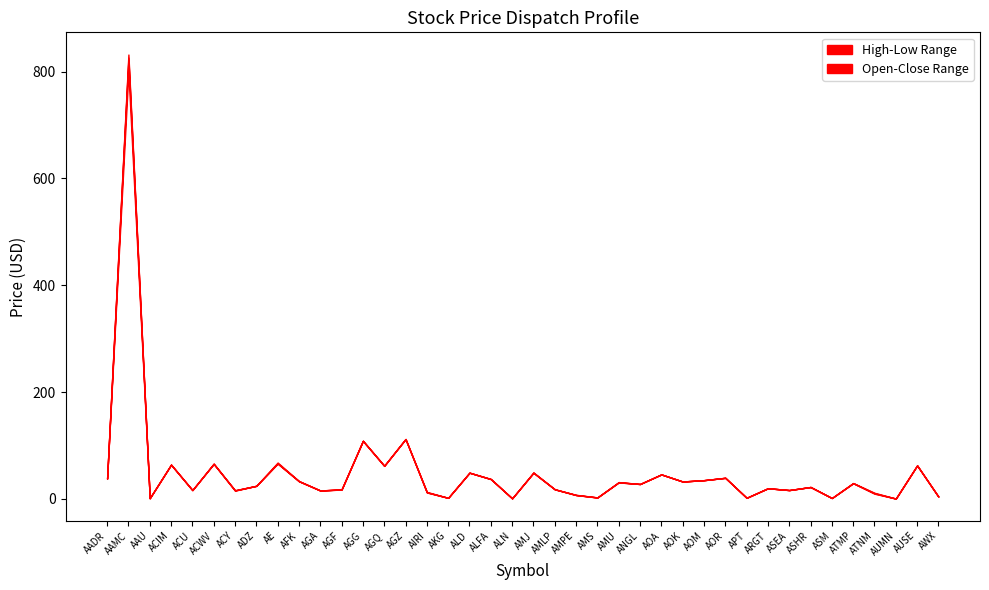

How many interior local peaks does the Low series have?

15